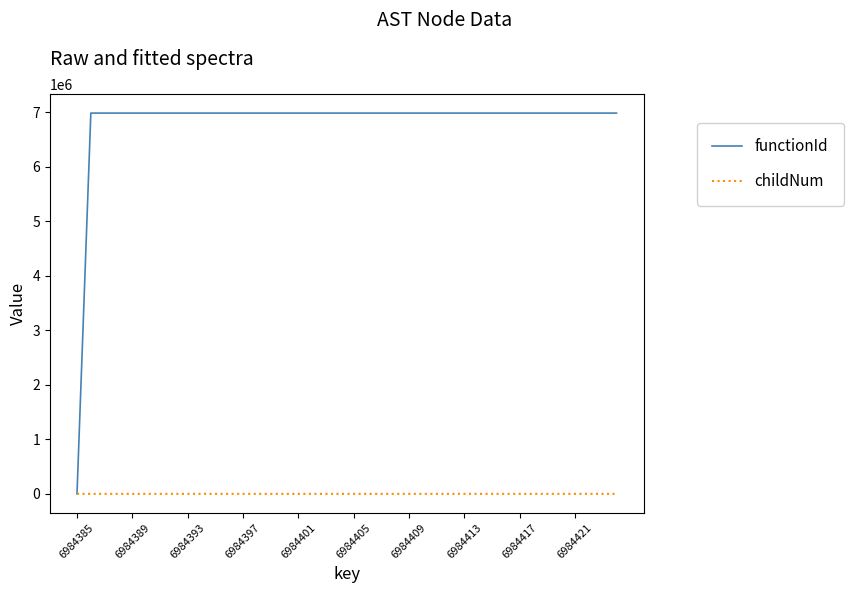

Rank the series by their maximum value, from lowest to highest.

childNum, functionId